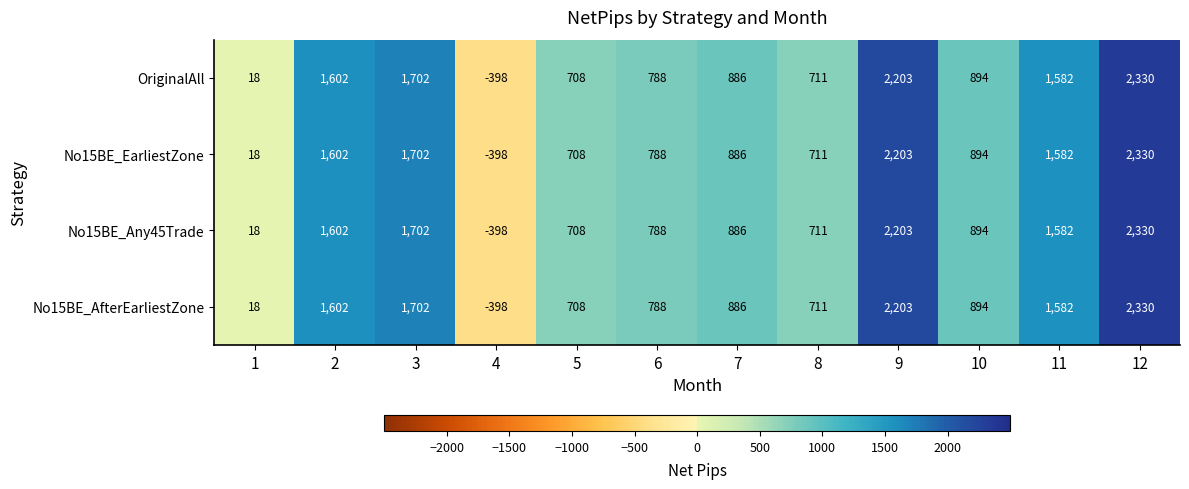

The value of No15BE_AfterEarliestZone at 8 is 1236. True or false?

False